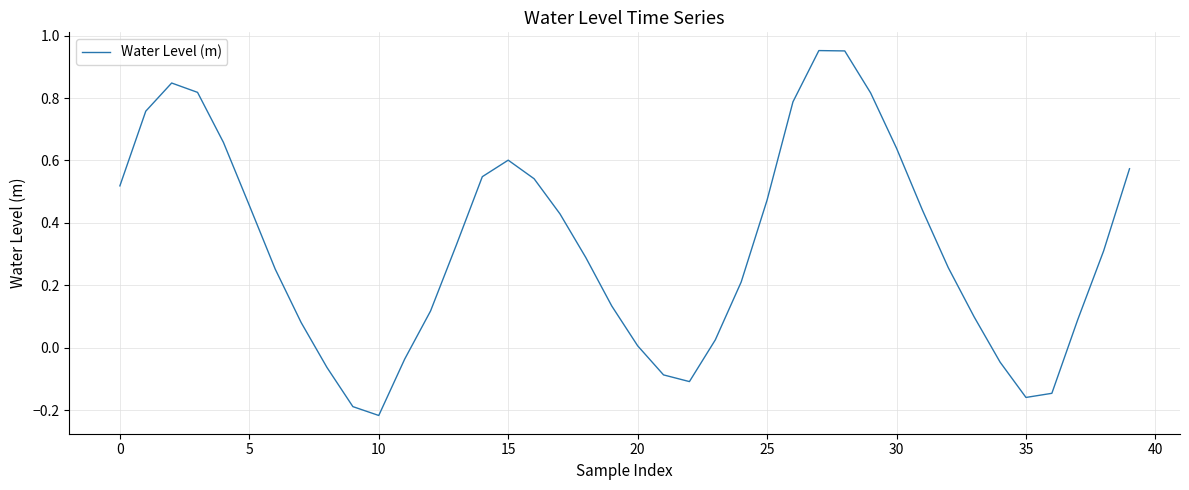

Which category has the lowest value across all series?

10